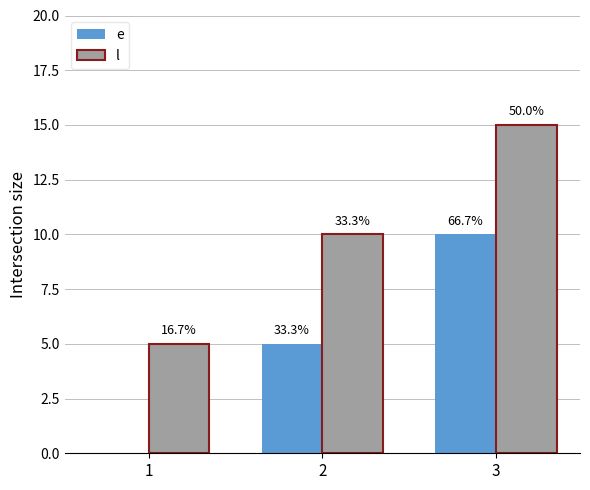

Is the value of l at 2 greater than the value of e at 1?

Yes